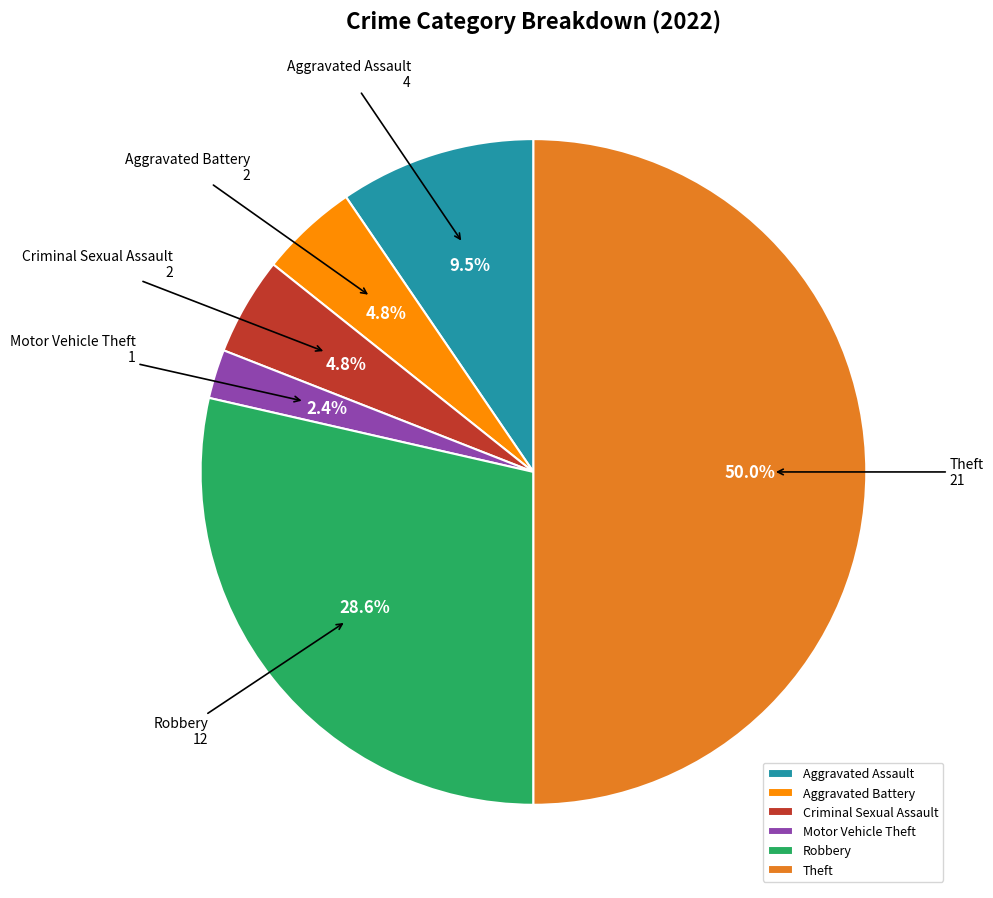

Is it true that Motor Vehicle Theft is 2% of the pie?

True